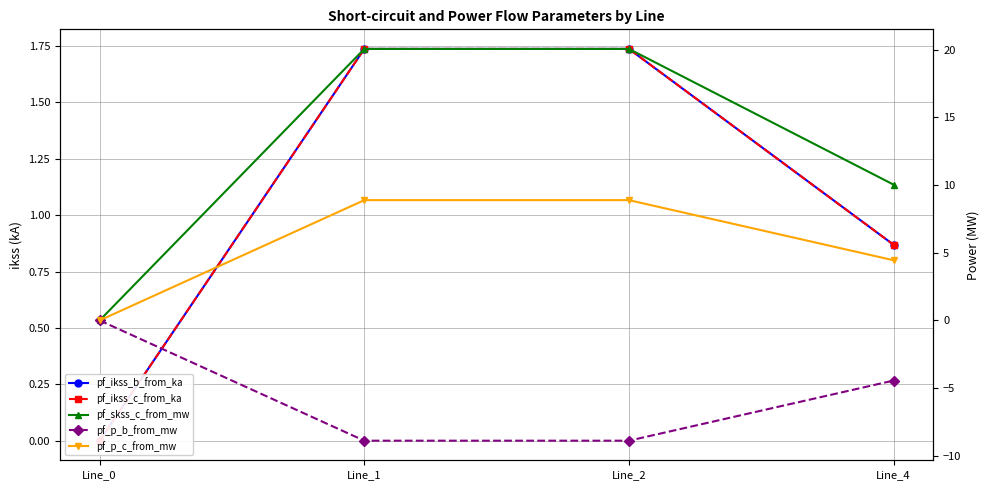

How many values in pf_p_b_from_mw are below zero?

3